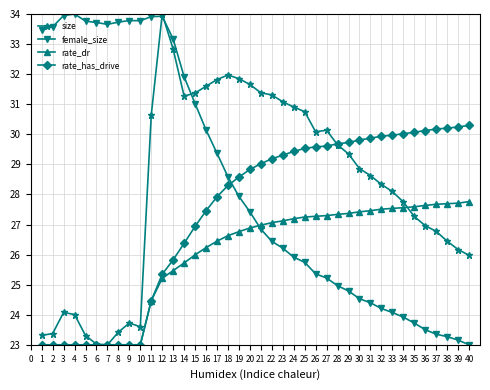

What are all the series names shown in the legend?

size, female_size, rate_dr, rate_has_drive